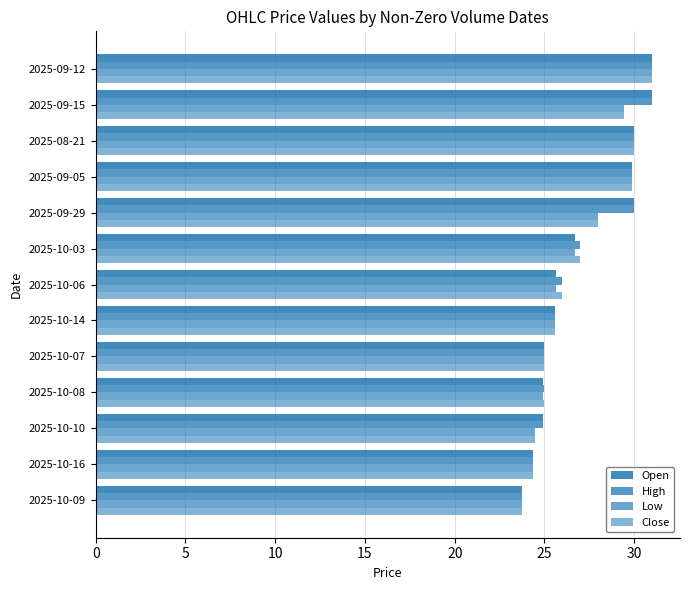

How many categories are shown in the chart?

13